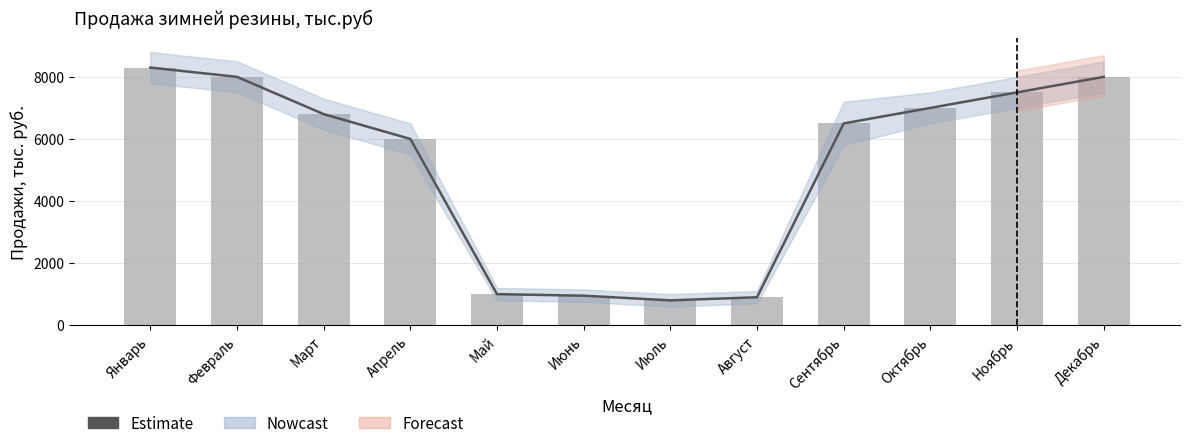

What position from the left is Май?

5